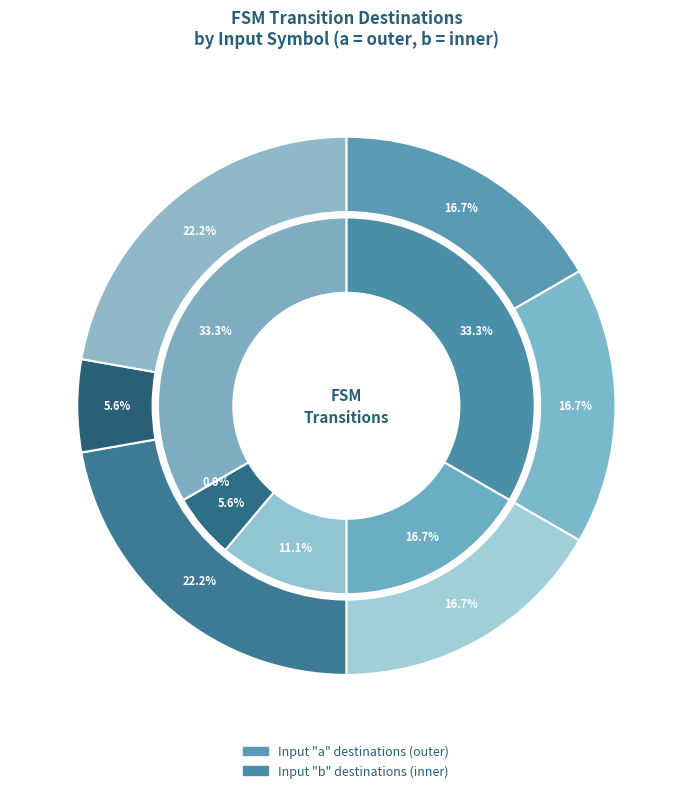

To the nearest percent, what percentage of the pie is state_17?

5%